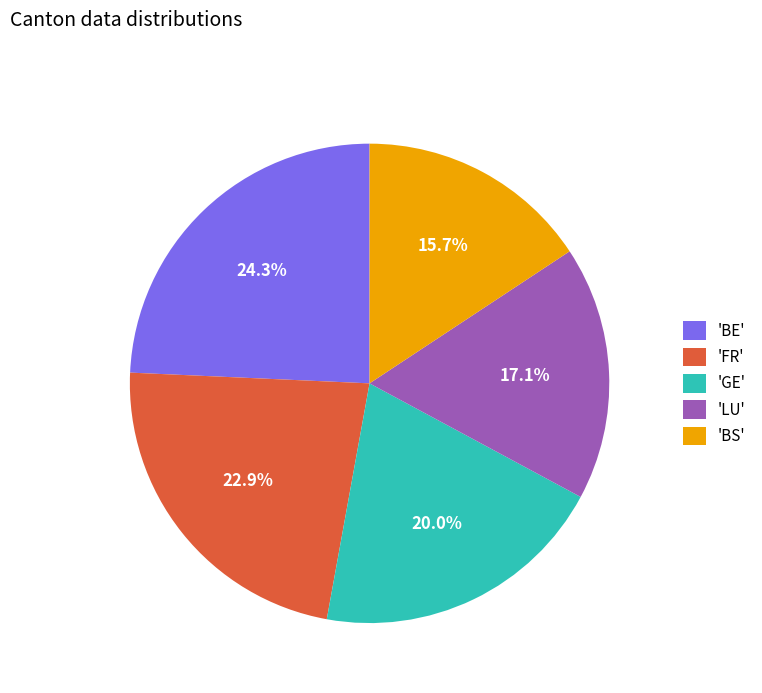

How much of the chart is everything except 'BE'?

75.7%